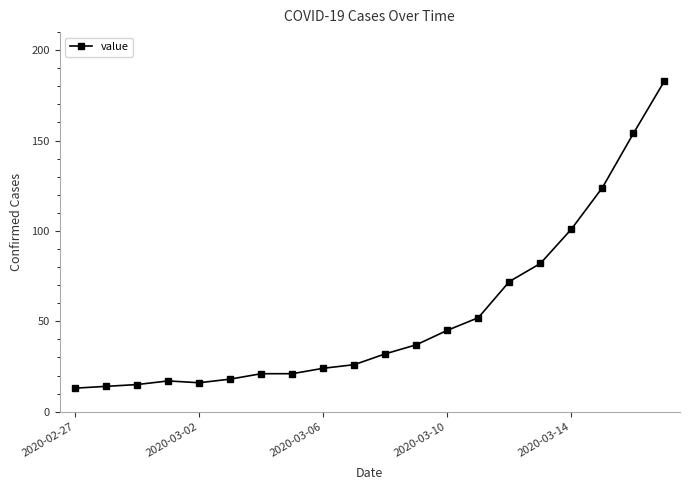

What is the greatest value displayed?

183